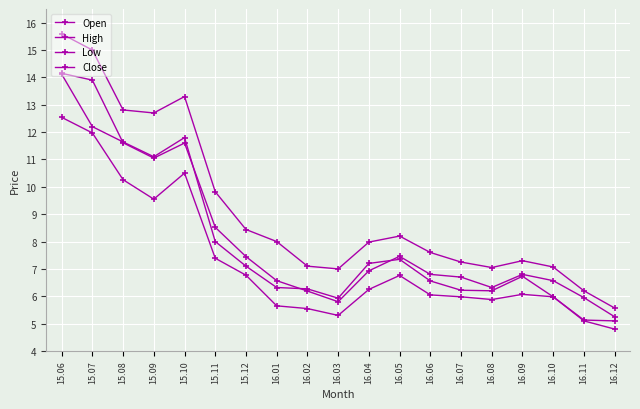

True or false: High and Open cross at least once.

False